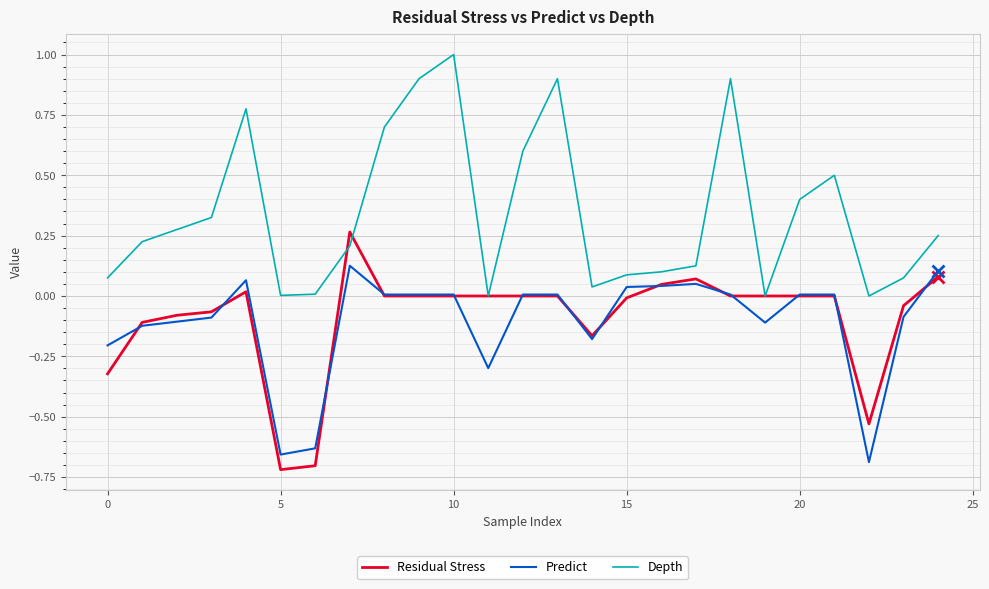

What is the maximum value shown in the chart?

1.0